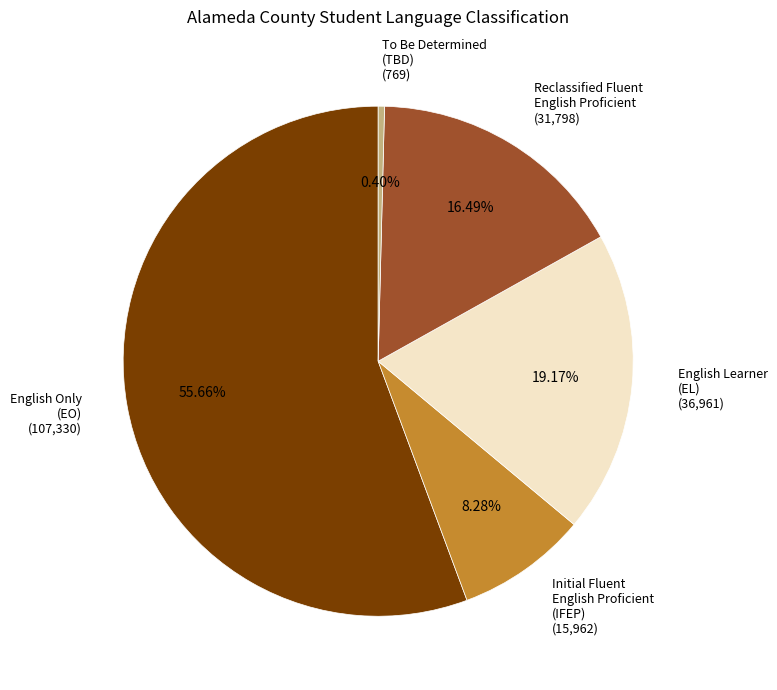

Approximately how many times larger is the value at English Learner (EL) compared to Initial Fluent English Proficient (IFEP)?

2.3